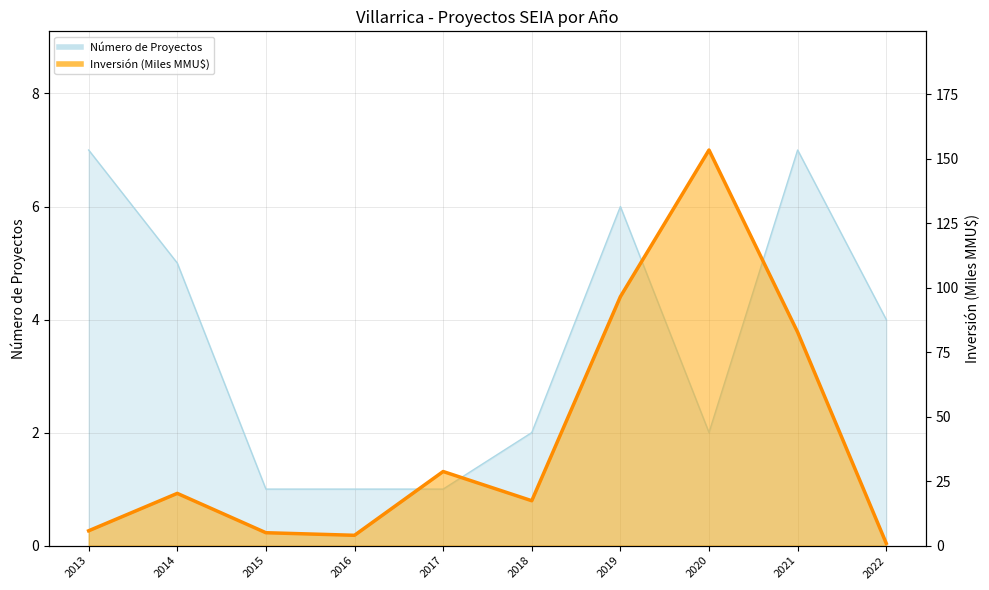

Rank the categories by Número de Proyectos value from highest to lowest.

2013, 2021, 2019, 2014, 2022, 2018, 2020, 2015, 2016, 2017